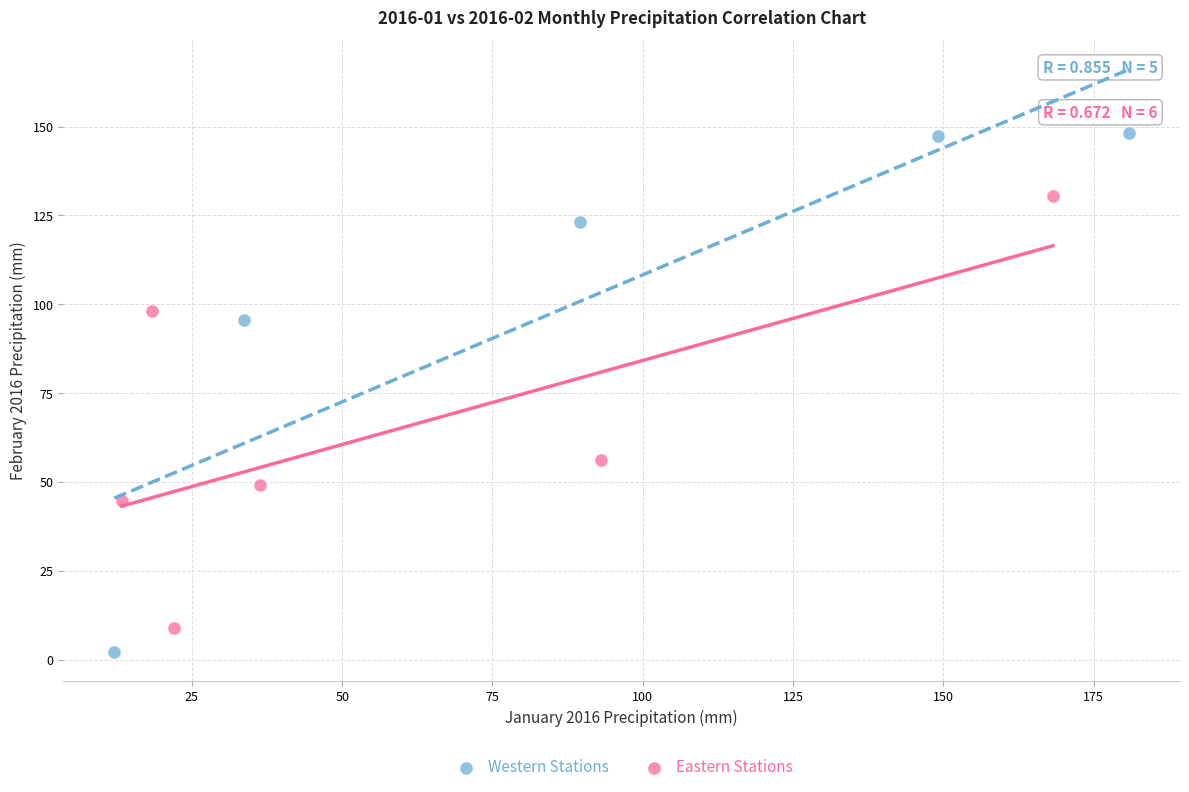

Which series has the widest spread of Y values?

Western Stations